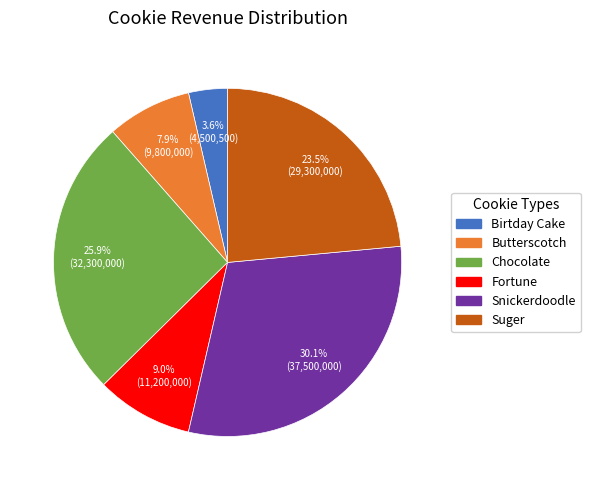

Does any single category account for the majority?

No